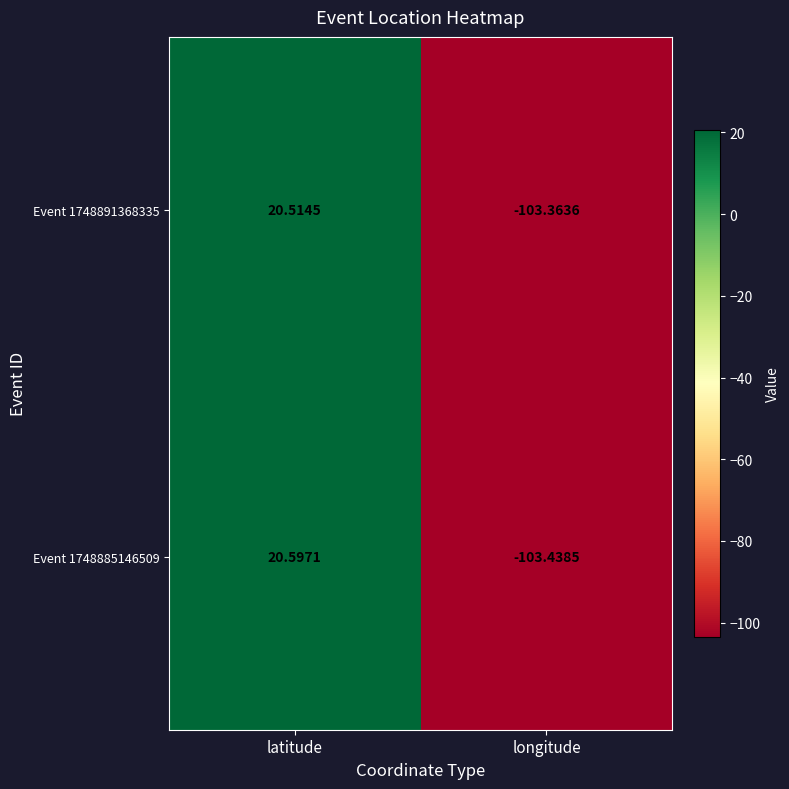

At which category is the sum across all series the highest?

latitude